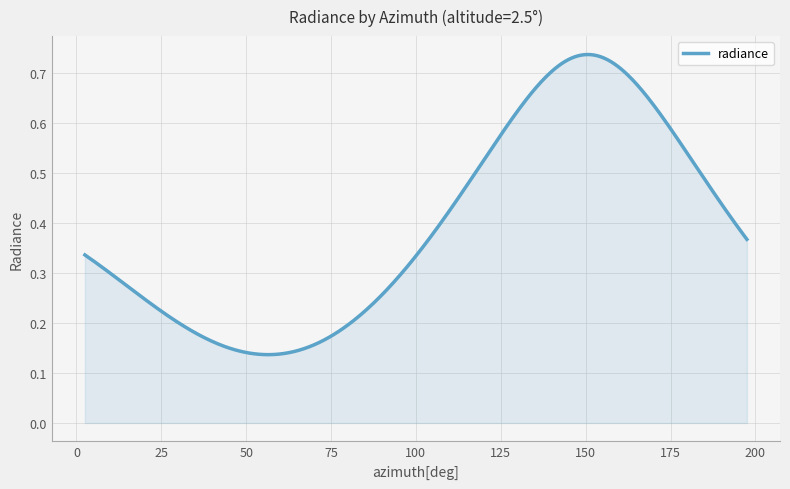

Reading right to left, extract all data points from this chart.

0.4	0.4	0.5	0.5	0.6	0.6	0.7	0.7	0.7	0.7	0.7	0.7	0.7	0.6	0.6	0.6	0.5	0.4	0.4	0.4	0.3	0.3	0.2	0.2	0.2	0.2	0.1	0.1	0.1	0.1	0.1	0.2	0.2	0.2	0.2	0.2	0.3	0.3	0.3	0.3